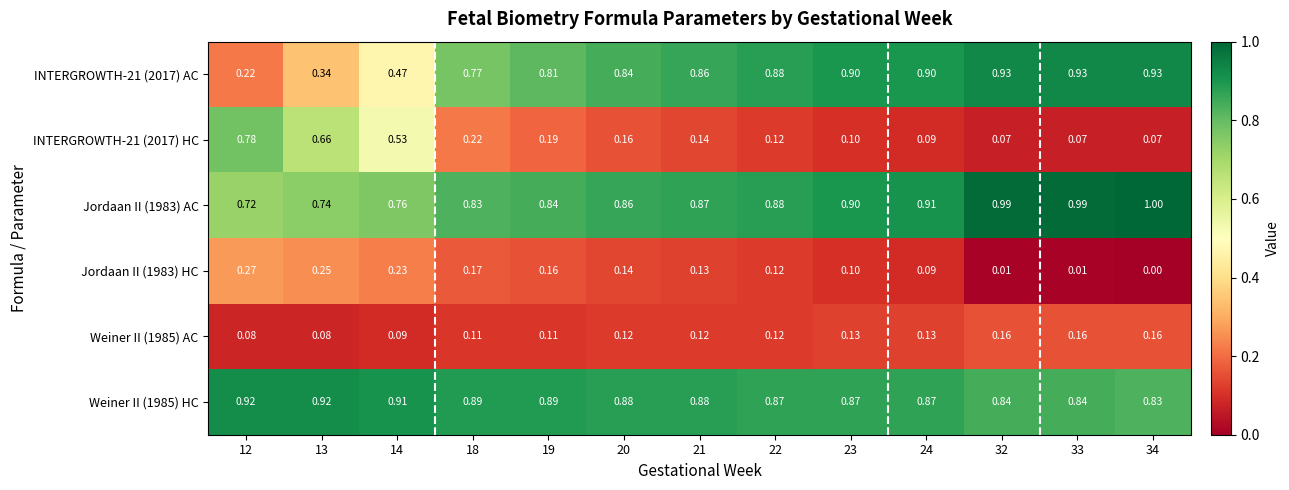

At which category is the sum across all series the highest?

19